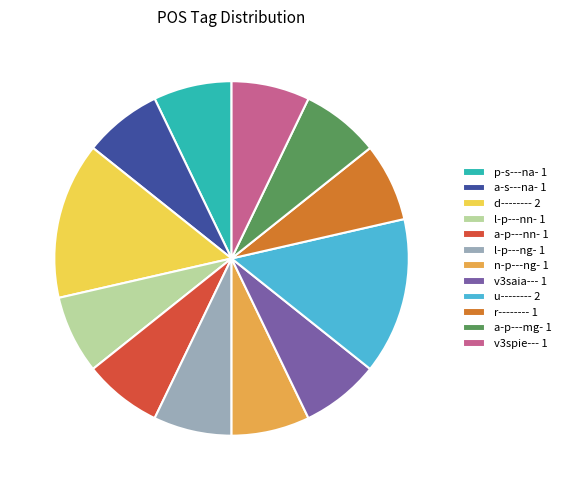

Is there a majority slice in this chart?

No